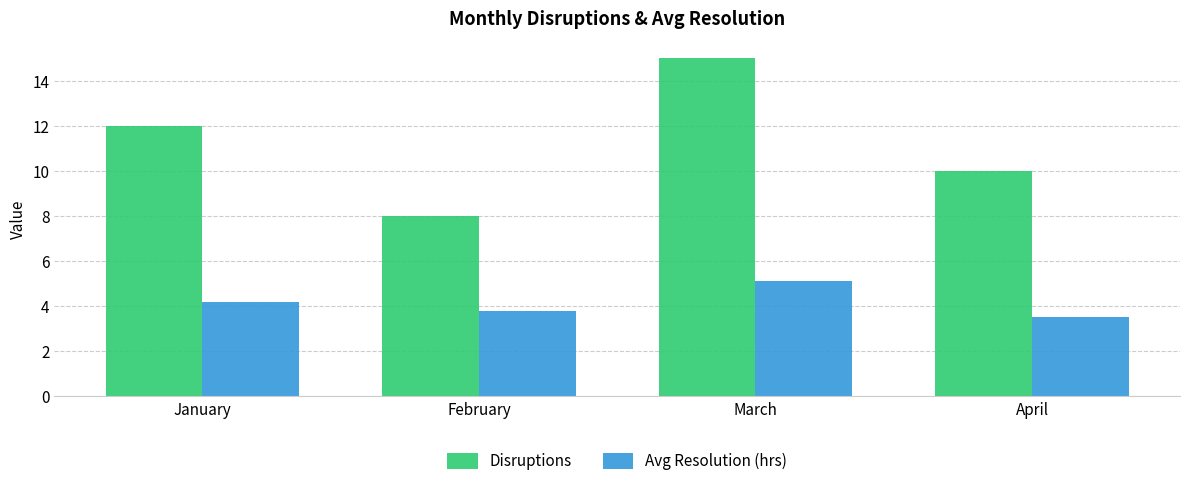

How many values in the Avg Resolution (hrs) series are below 4?

2